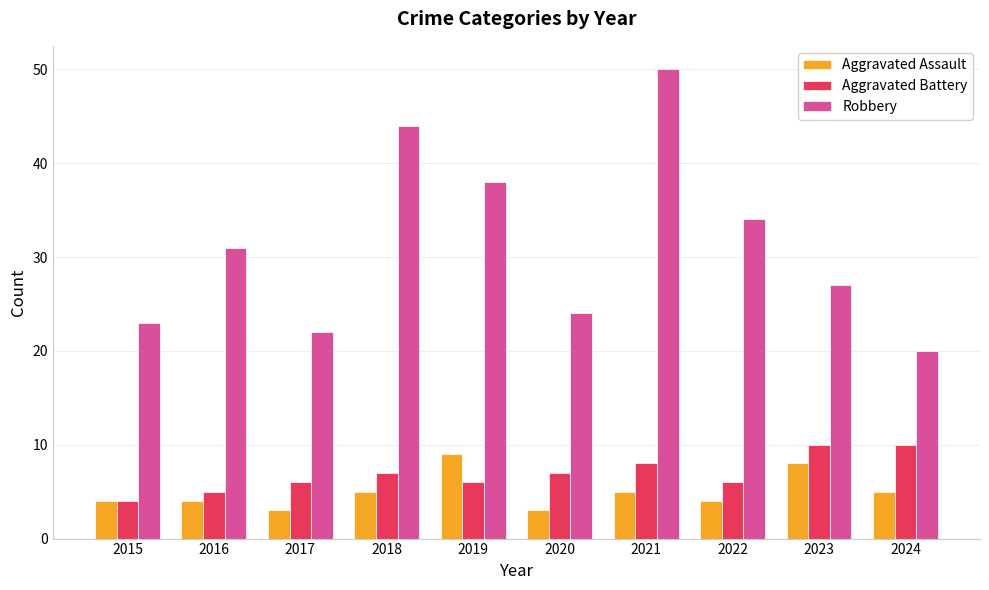

Is it true that Robbery equals 24 at 2020?

True